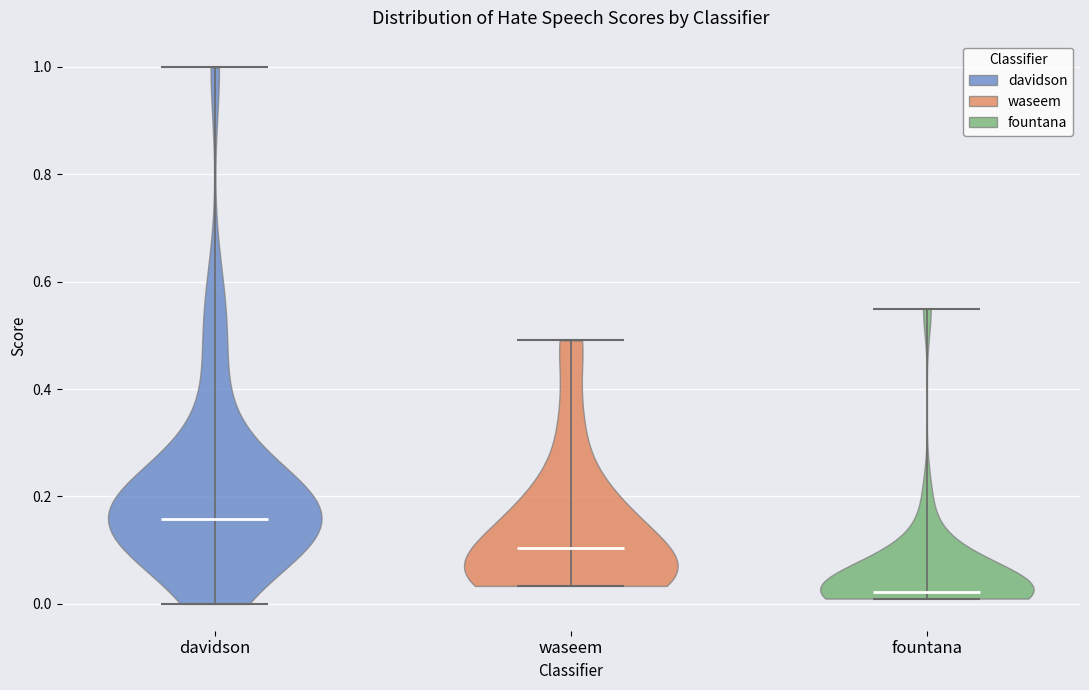

Which violin has the highest median line?

davidson